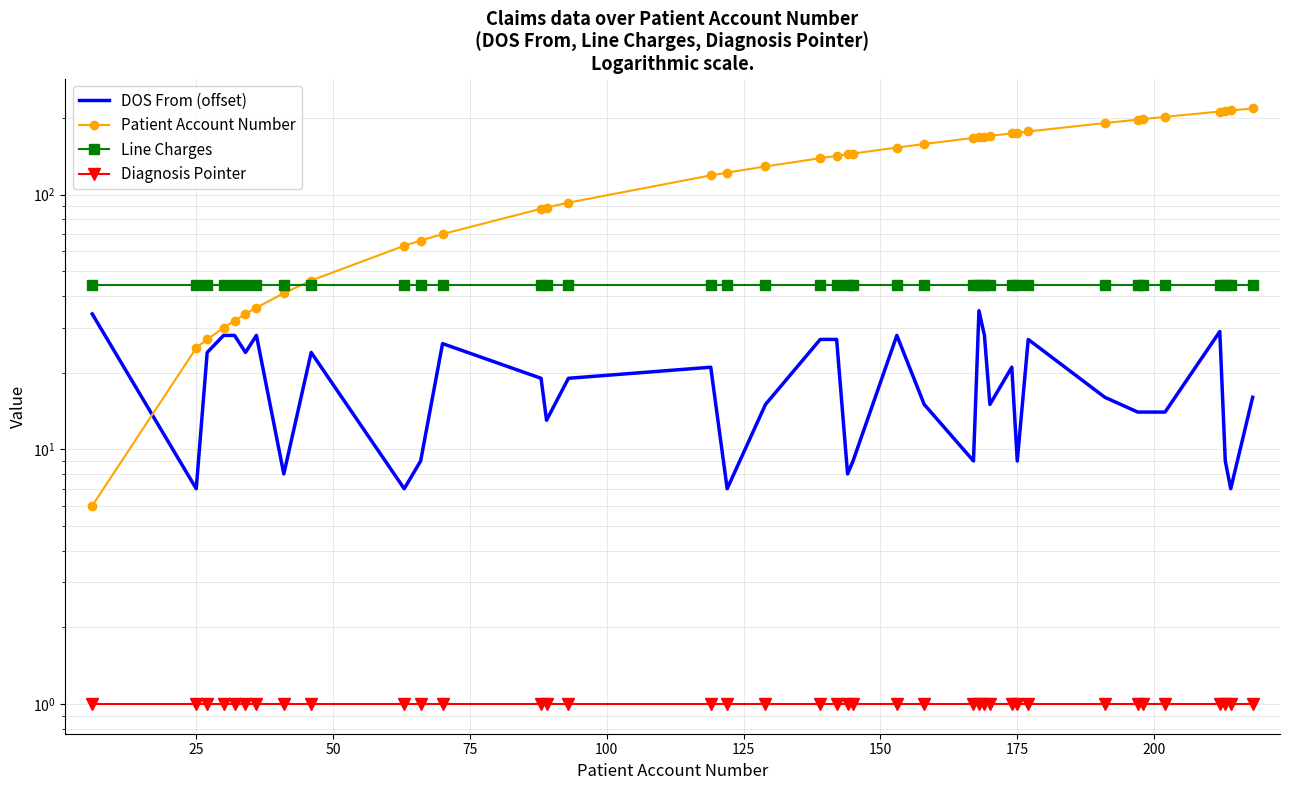

What are all the series names shown in the legend?

DOS From (offset), Patient Account Number, Line Charges, Diagnosis Pointer